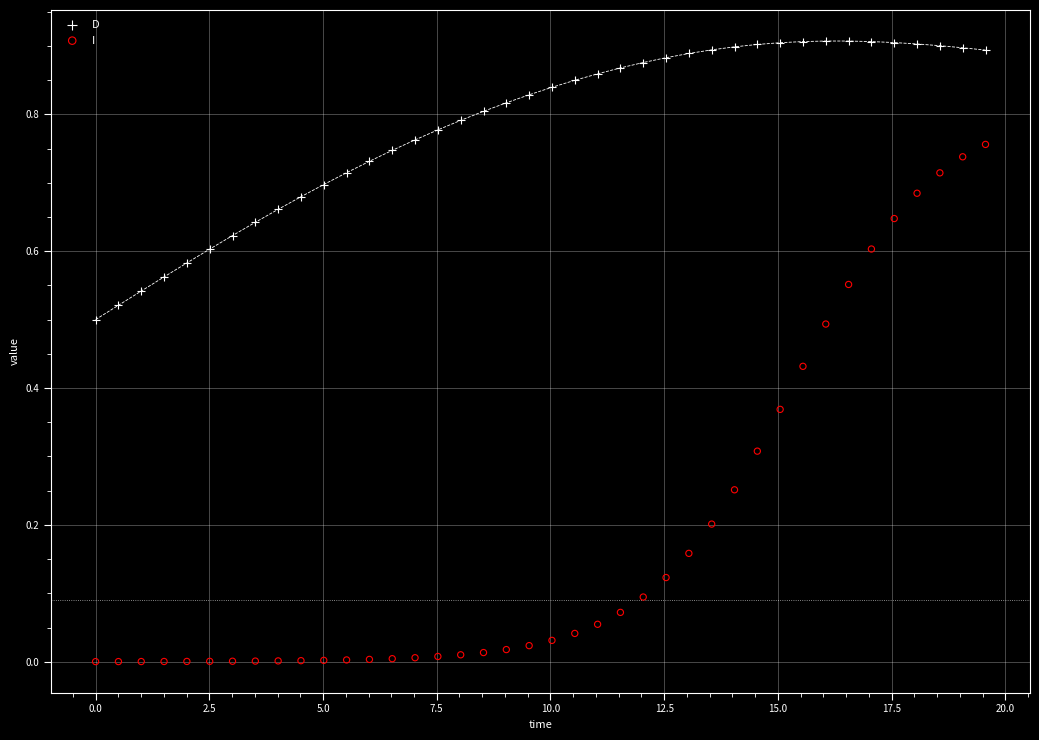

Which series contains the highest Y value?

D